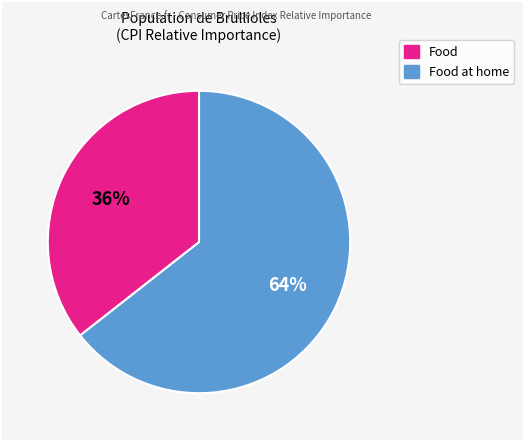

Is there any slice that represents more than half of the pie?

Yes